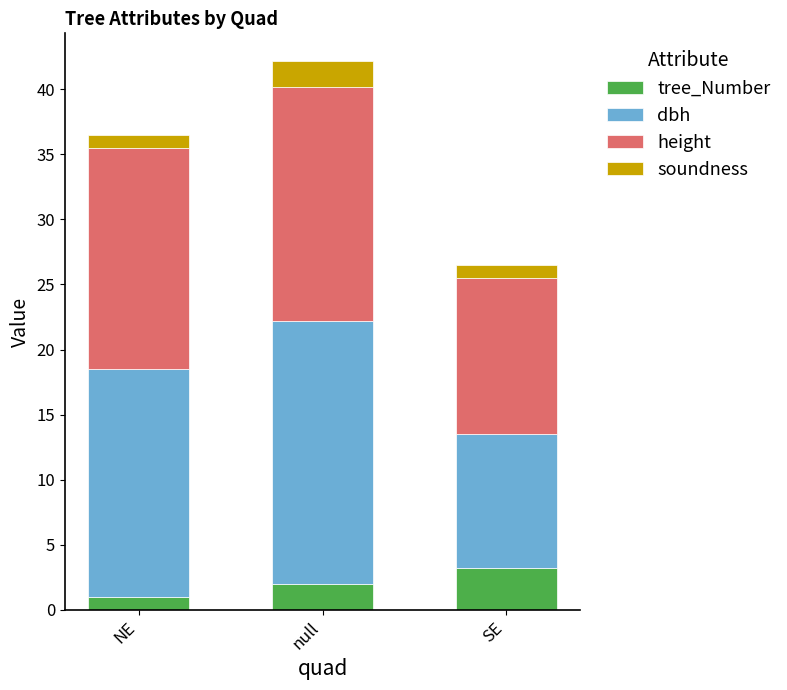

What is the minimum value for tree_Number?

1.0